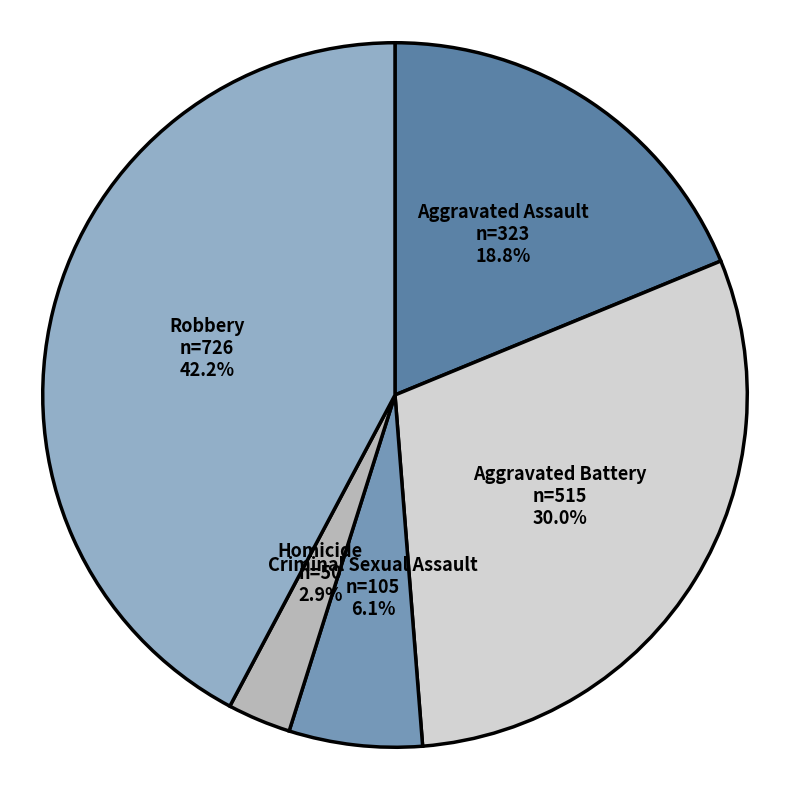

Which category has the biggest portion of the pie?

Robbery